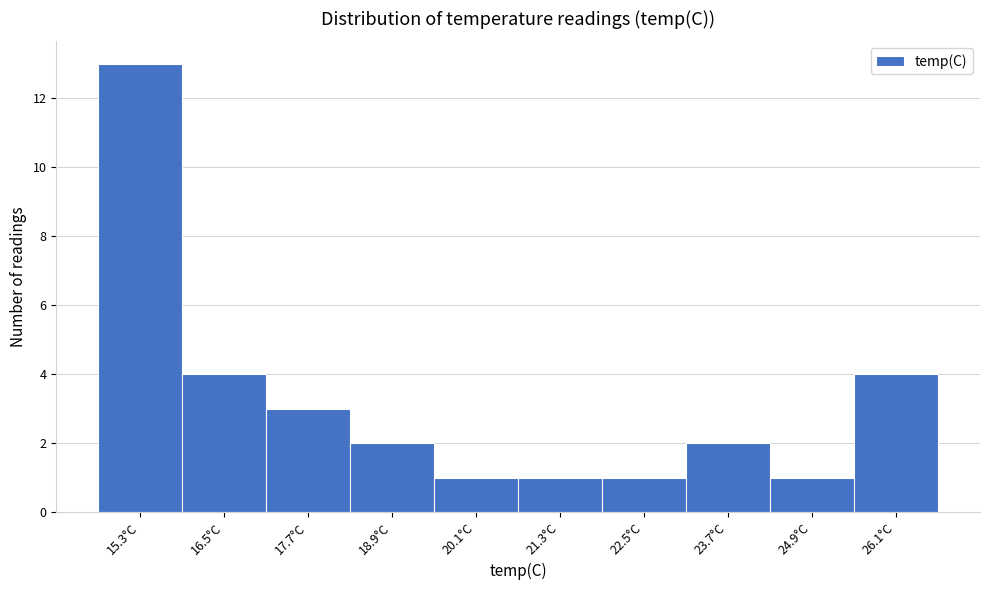

Reading left to right, what are all the values shown in this chart?

13	4	3	2	1	1	1	2	1	4